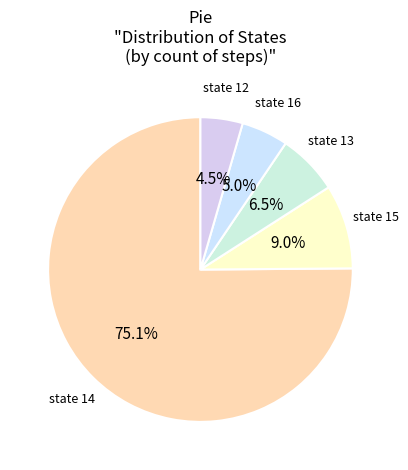

Between state 12 and state 13, which is larger?

state 13